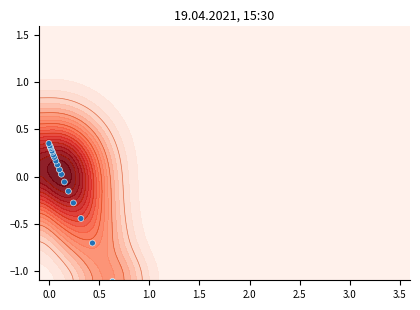

Count the number of data series in this chart.

1